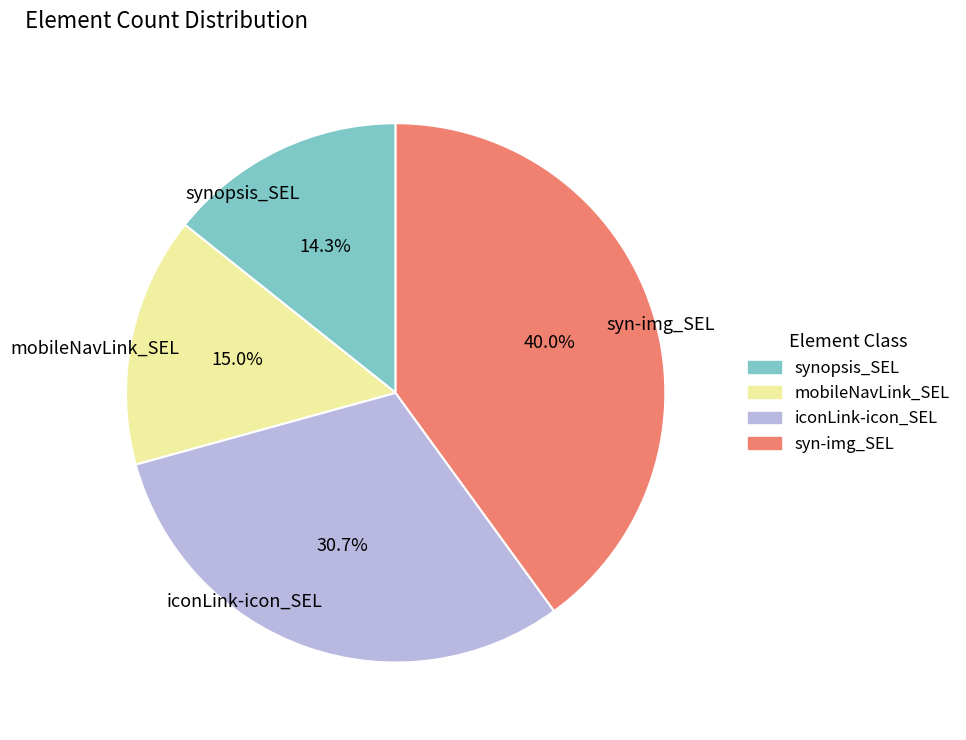

Which has a higher value, iconLink-icon_SEL or syn-img_SEL?

syn-img_SEL